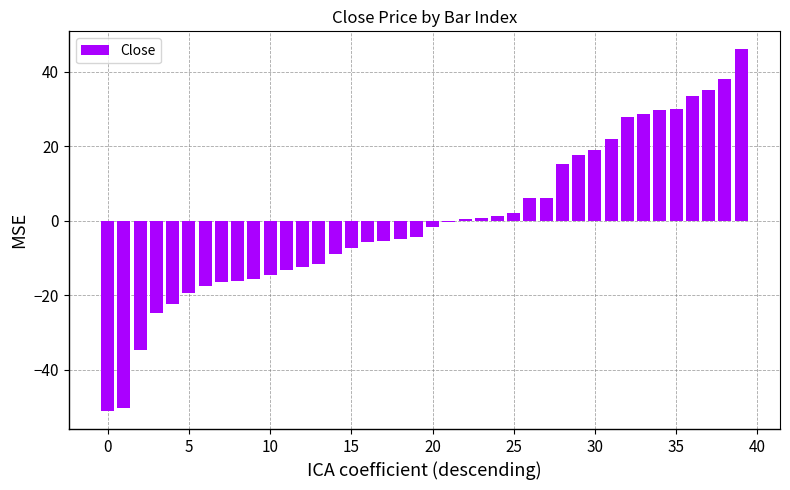

Count the number of values greater than -1.

19